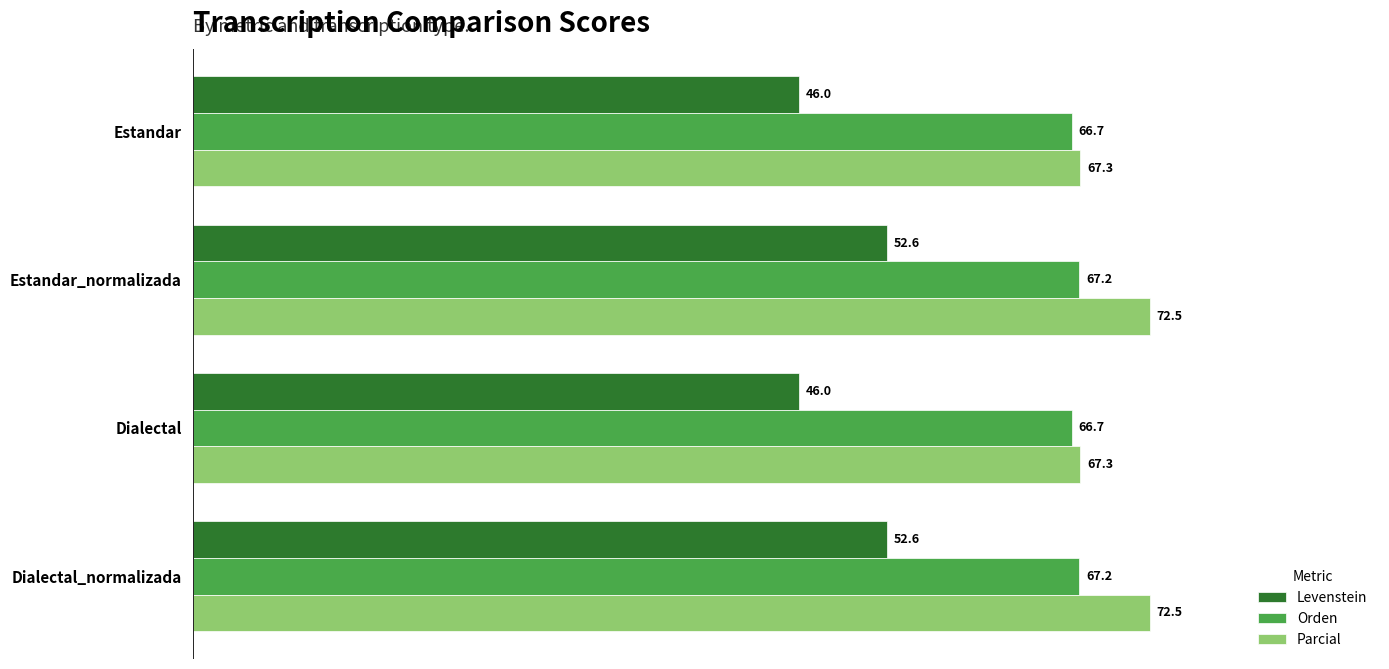

What is the sum of all Levenstein values?

197.2